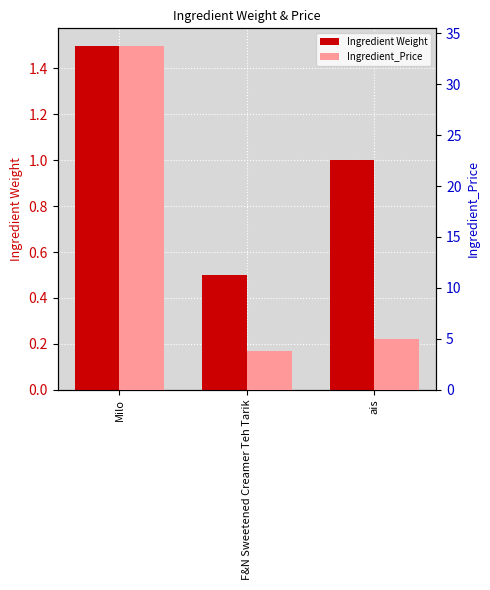

Is it true that Ingredient_Price equals 1.5 at F&N Sweetened Creamer Teh Tarik?

False